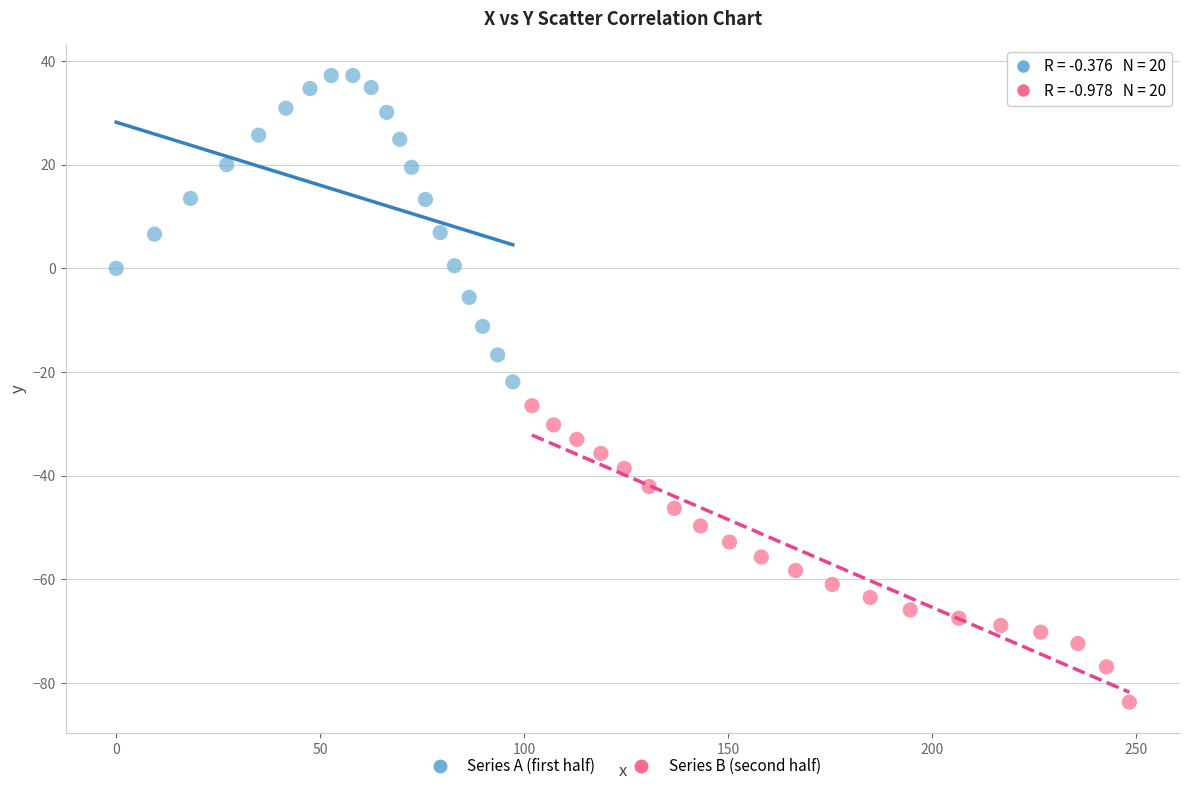

Which series contains the highest Y value?

Series A (first half)